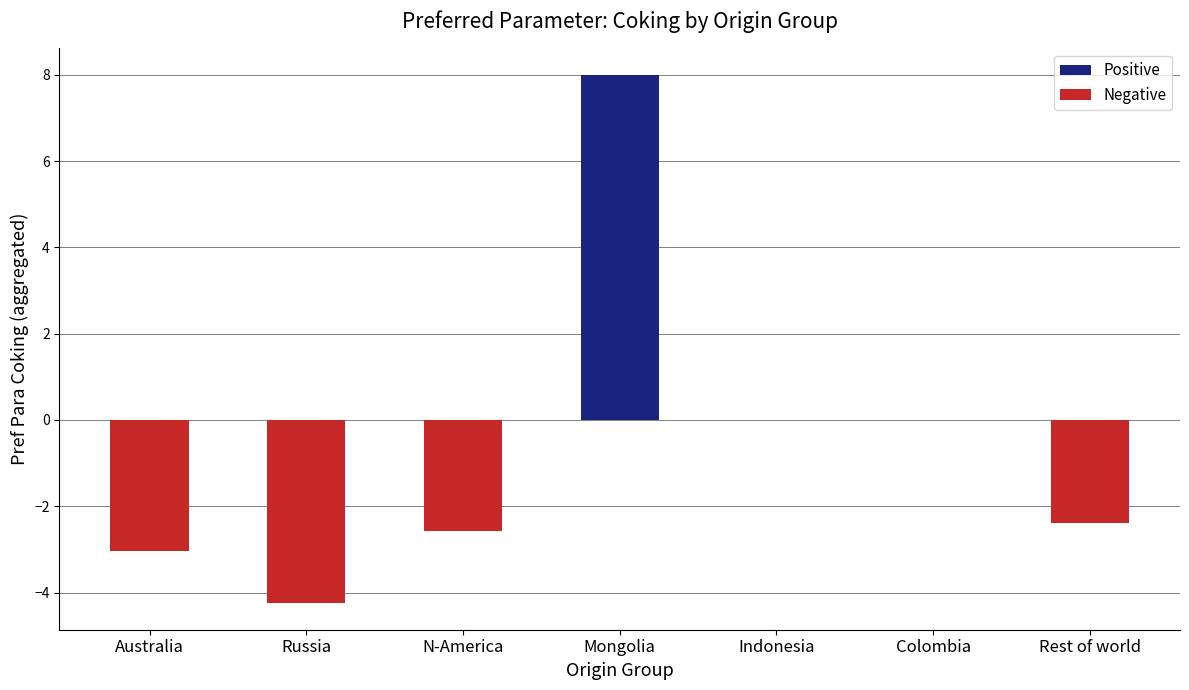

Are the bars horizontal?

No